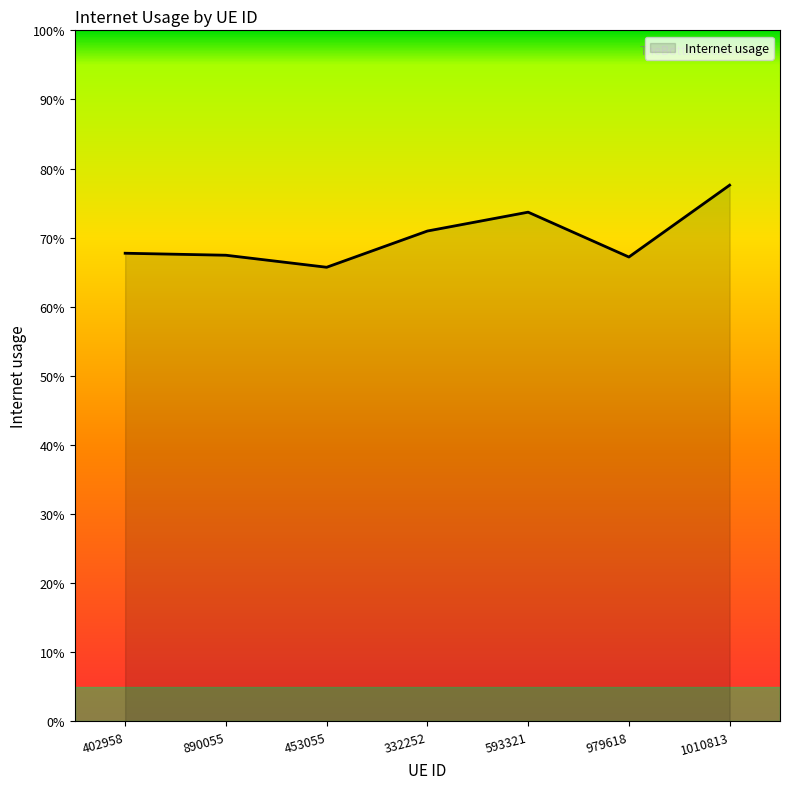

What is the difference between the values at 593321 and 979618?

0.1